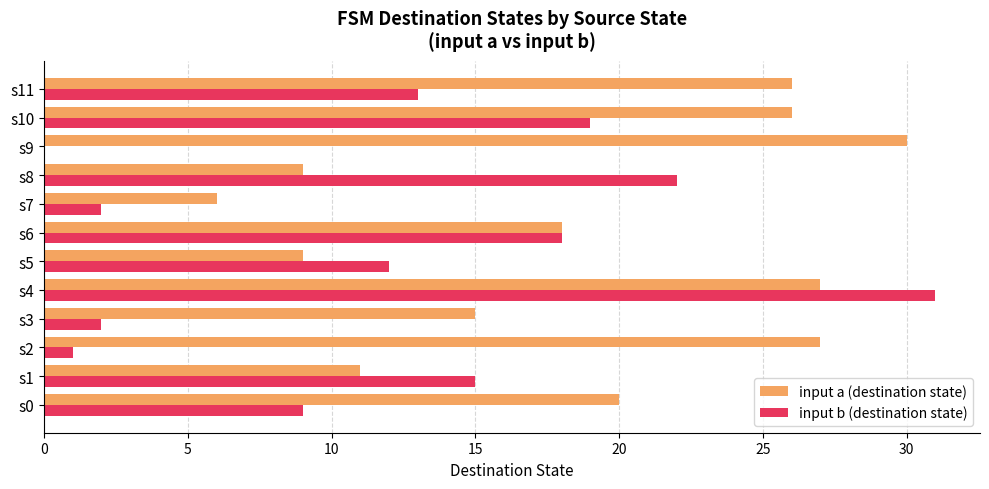

How many values in input b (destination state) are above zero?

11